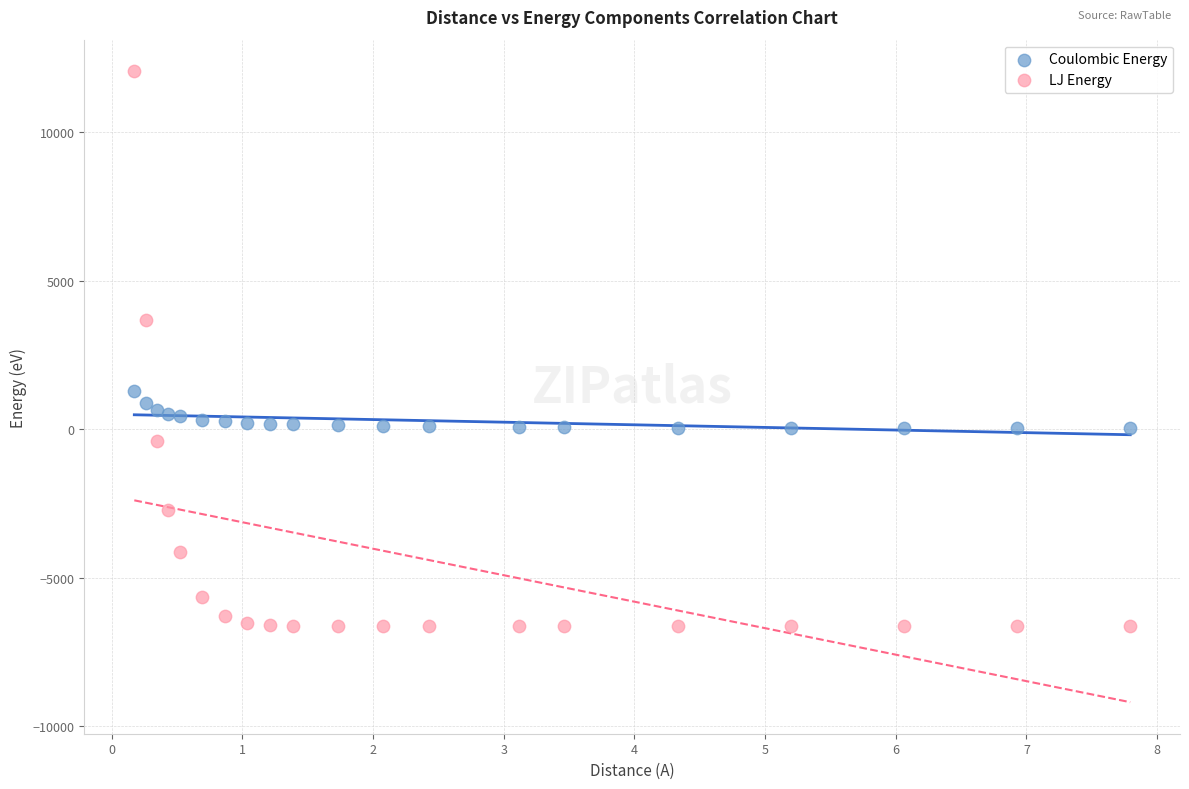

Across all data points, what is the range of Y values (max minus min)?

18671.7